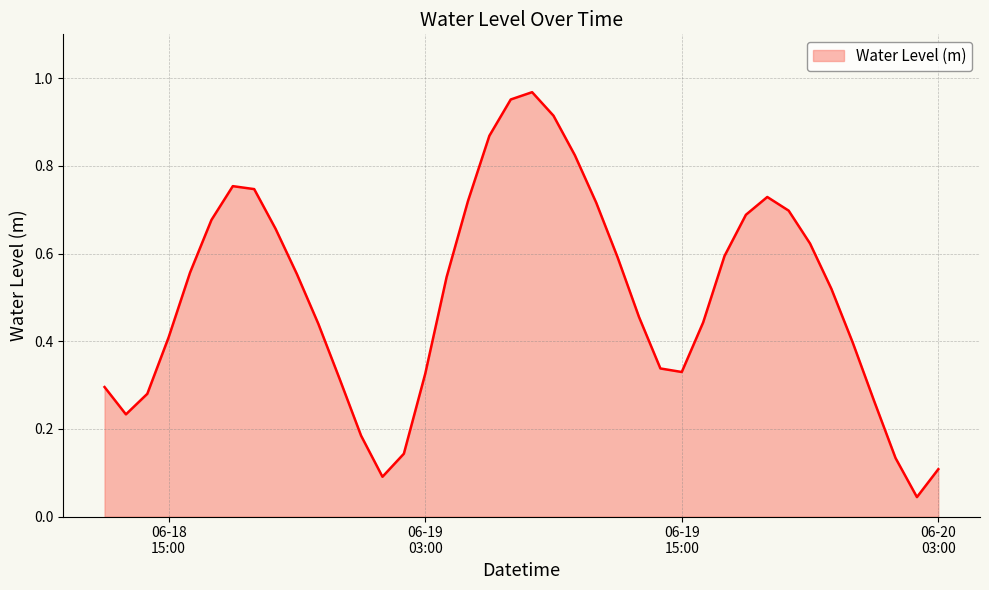

Which label corresponds to the largest value in the chart?

2024-06-19 08:00:00